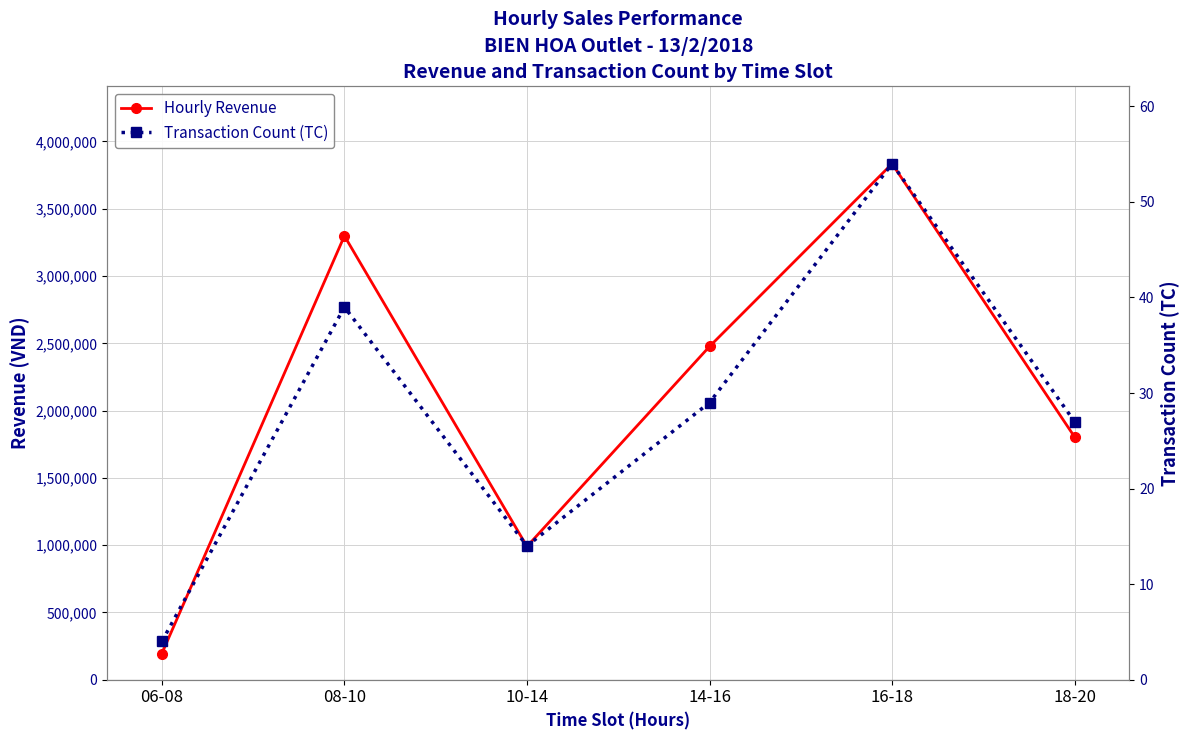

Where does the Hourly Revenue series first go above 2476355?

08-10